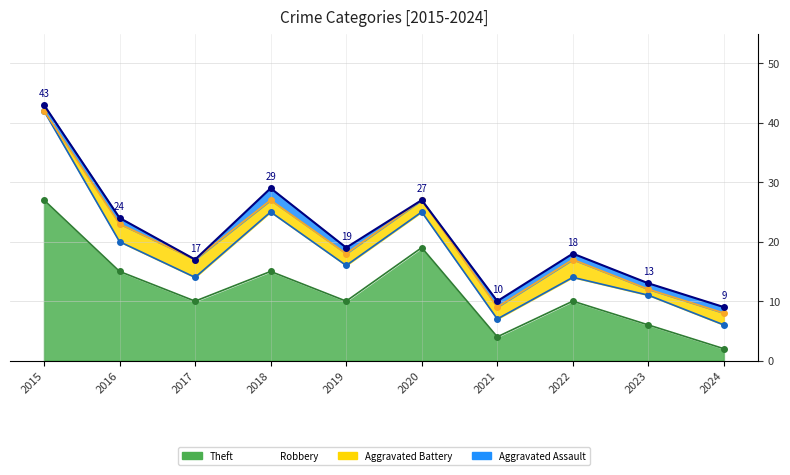

What is the minimum value for Theft?

2